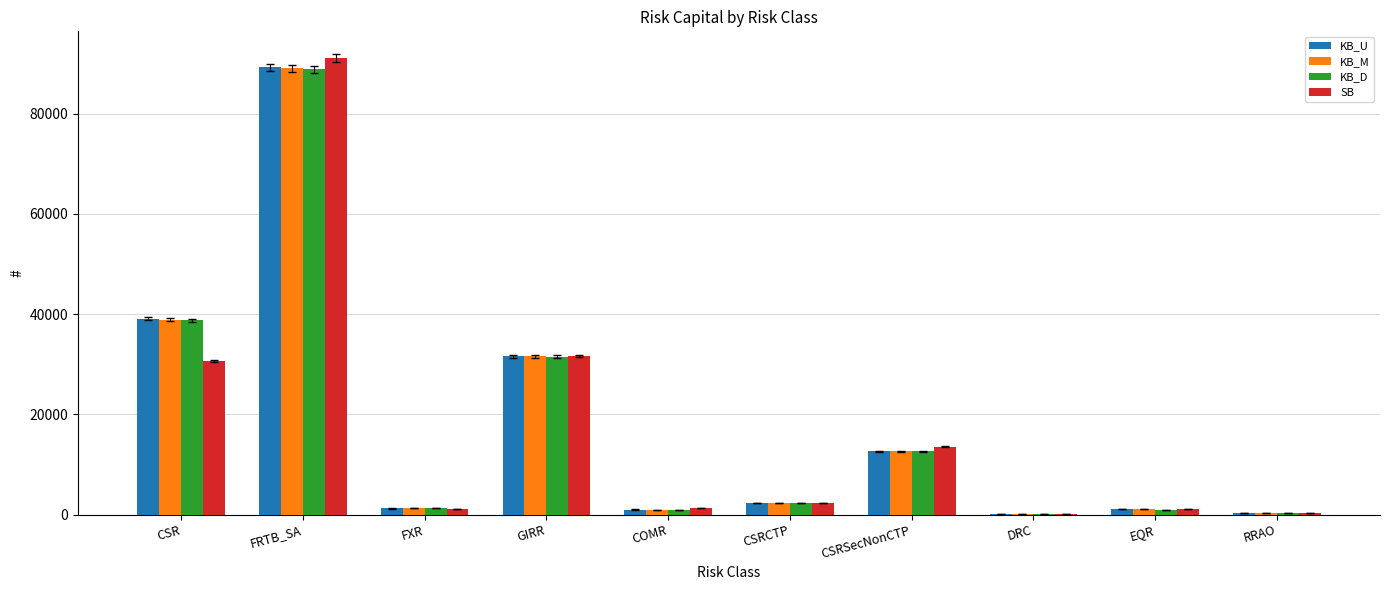

The value of SB at CSRSecNonCTP is 22004.8. True or false?

False